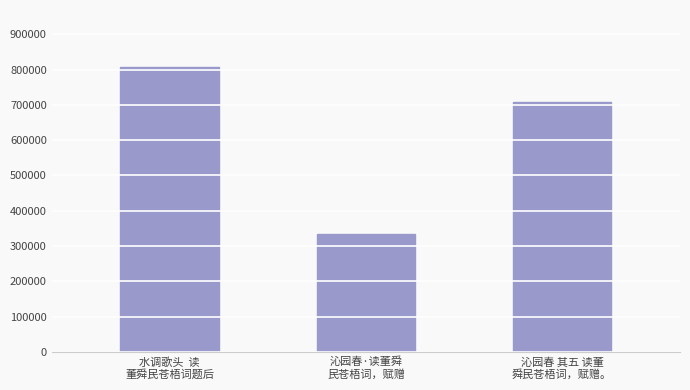

What is the change in value from 沁园春·读董舜
民苍梧词，赋赠 to 沁园春 其五 读董
舜民苍梧词，赋赠。?

+375197